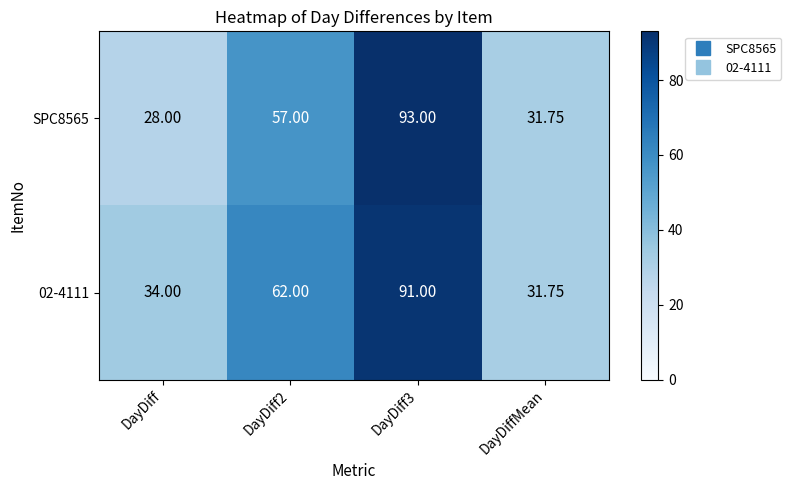

Is the value of 02-4111 at DayDiff2 greater than the value of SPC8565 at DayDiffMean?

Yes